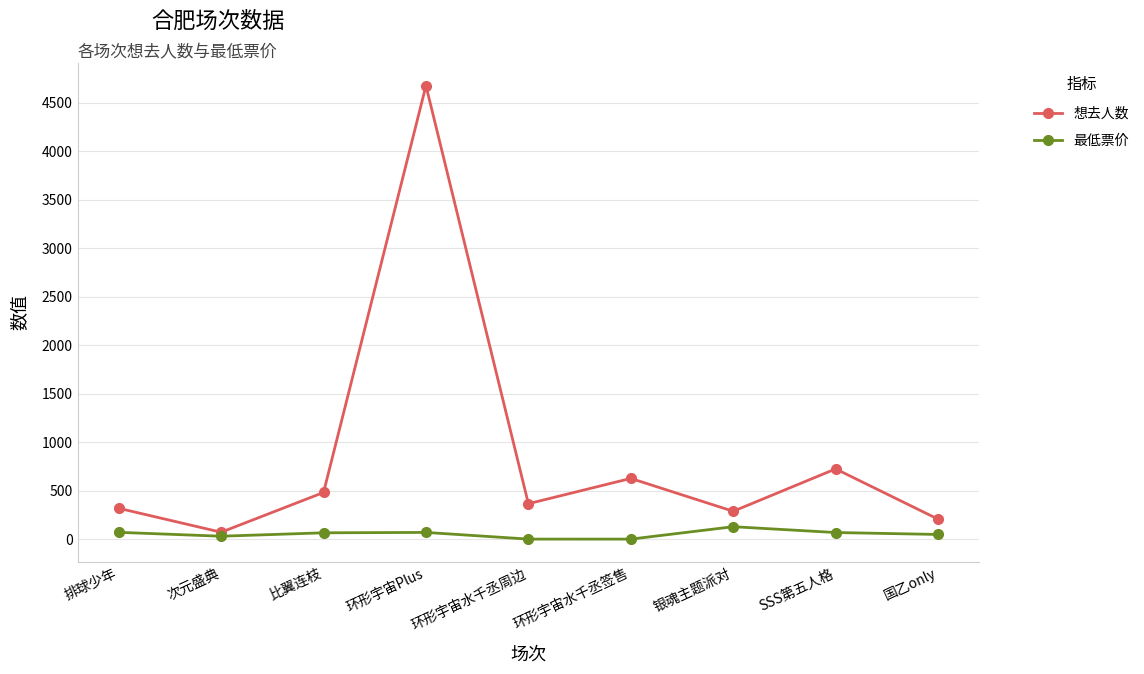

Is it true that 想去人数 equals 206.0 at 国乙only?

True